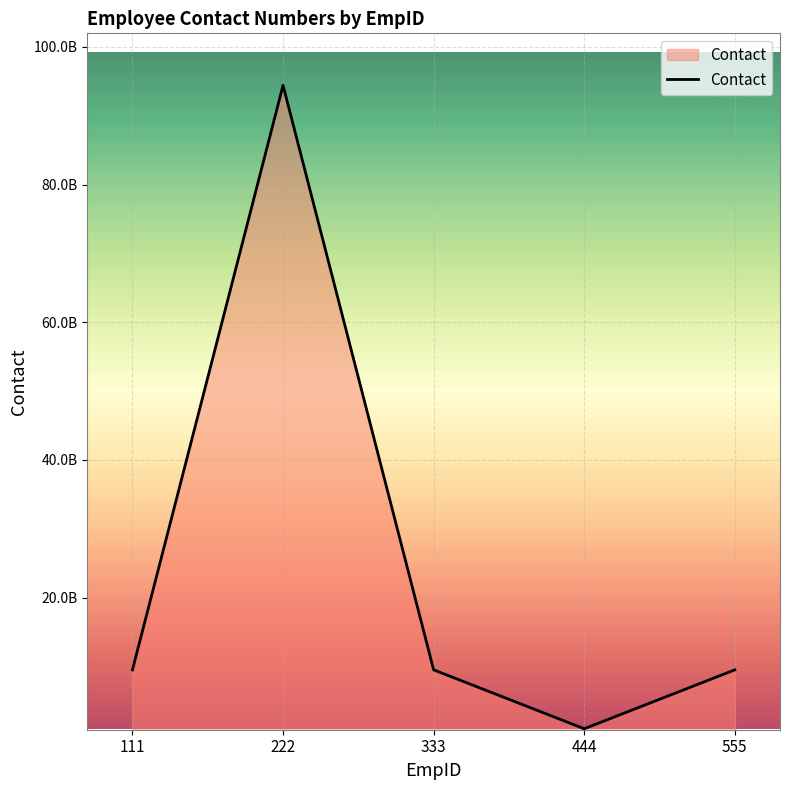

Does the chart display data point markers on the line(s)?

No